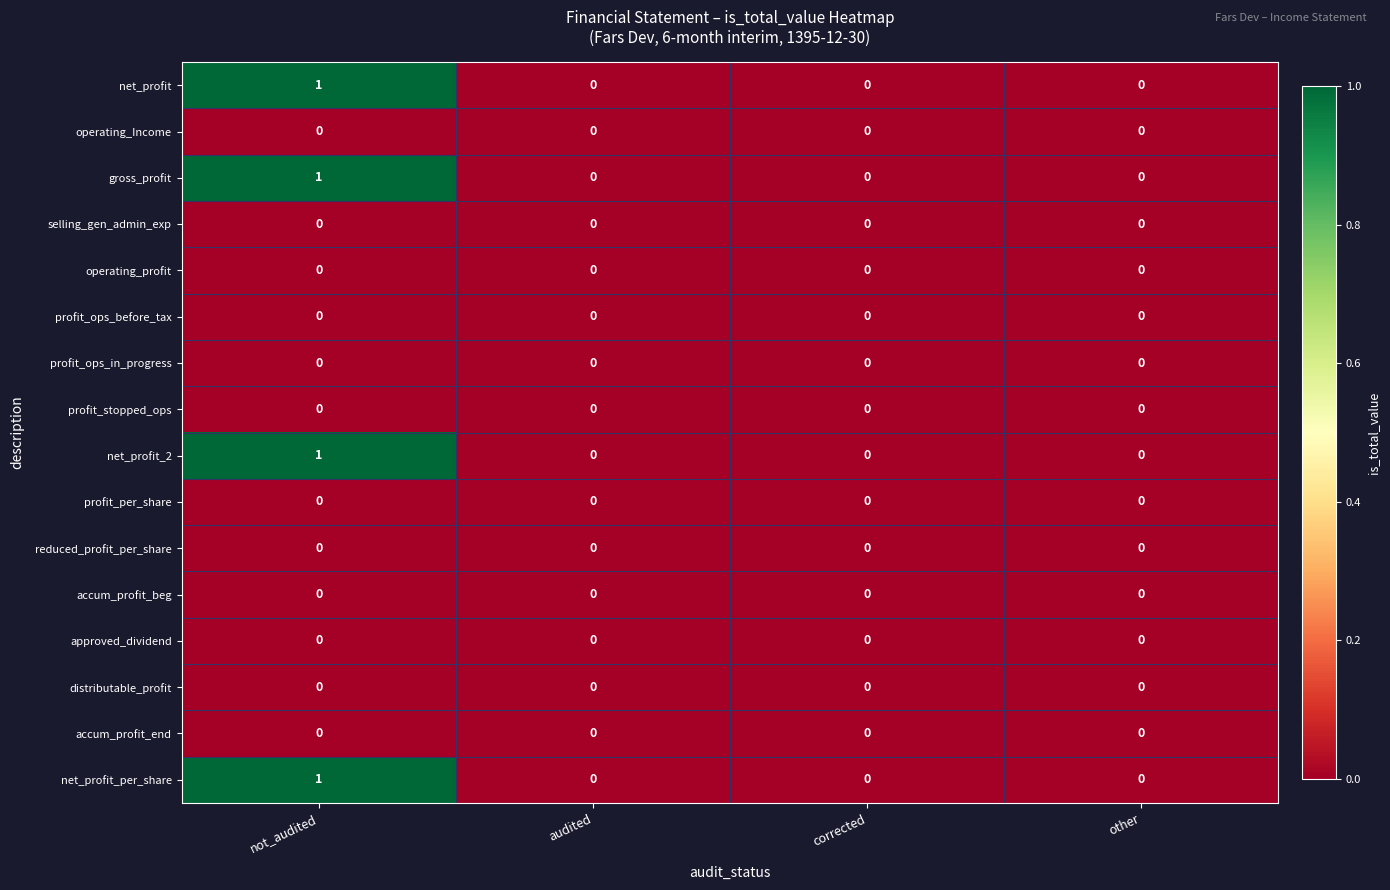

At which category is the sum across all series the highest?

not_audited